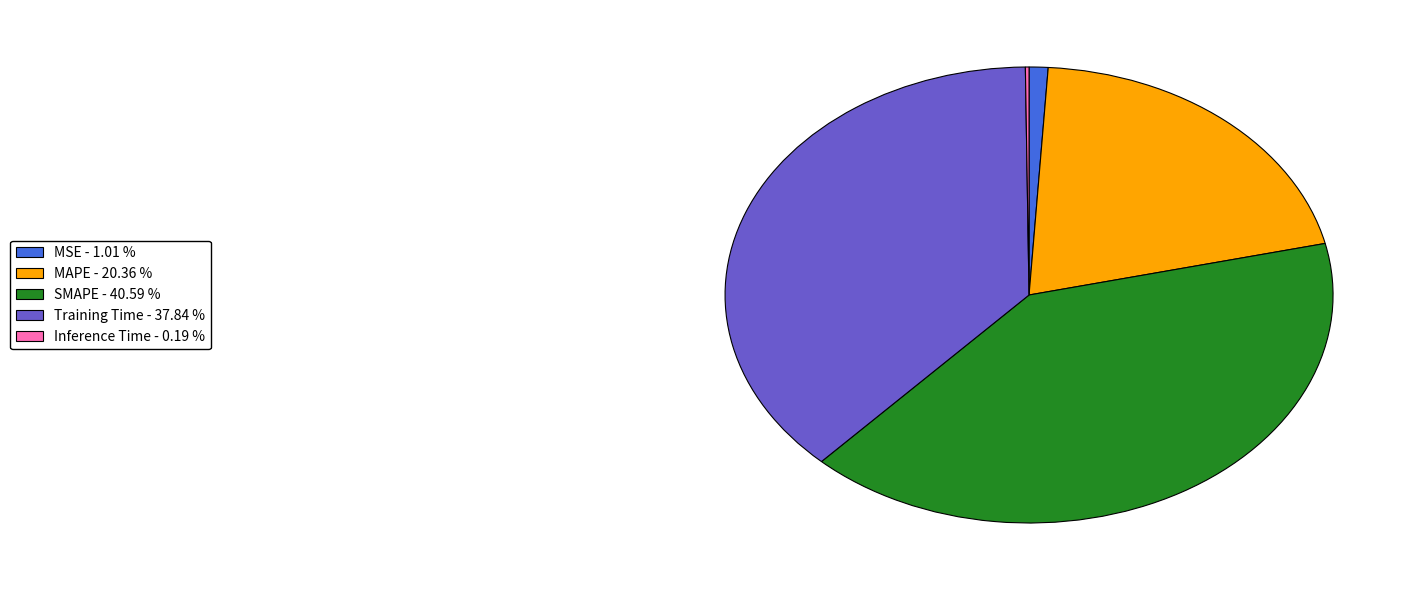

Does any single category account for the majority?

No